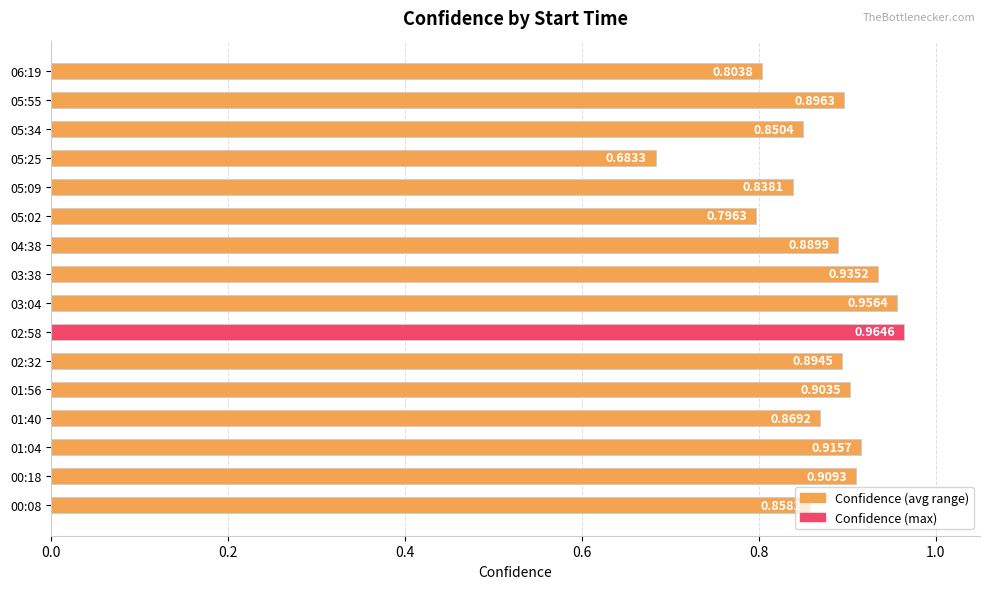

At which label is the value closest to 0?

05:25